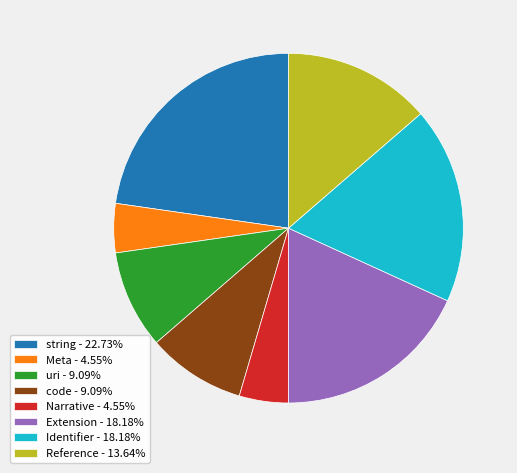

Approximately how many times larger is the value at uri - 9.09% compared to Reference - 13.64%?

0.7